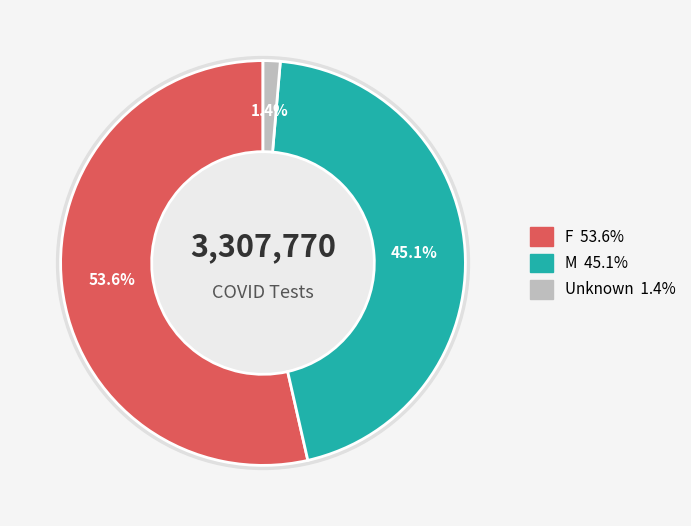

What percentage is the F slice, to the nearest percent?

54%